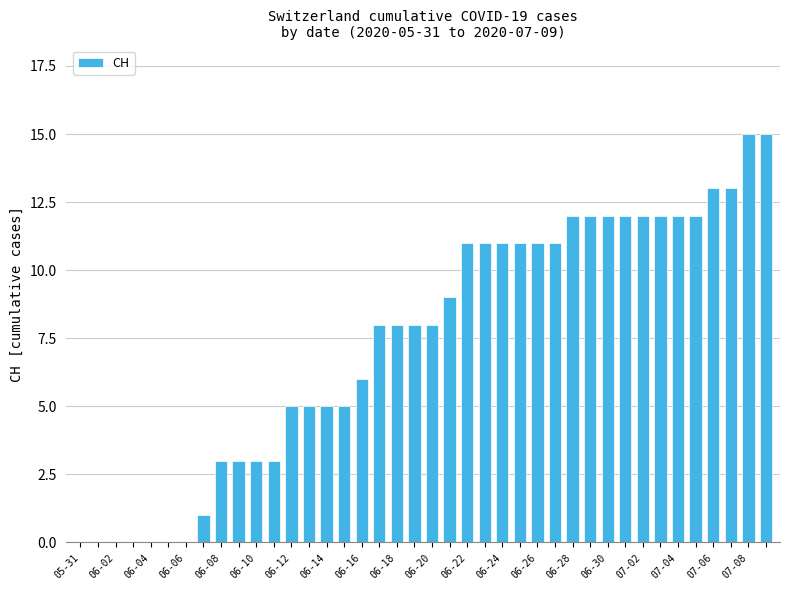

What is the sum of all values?

298